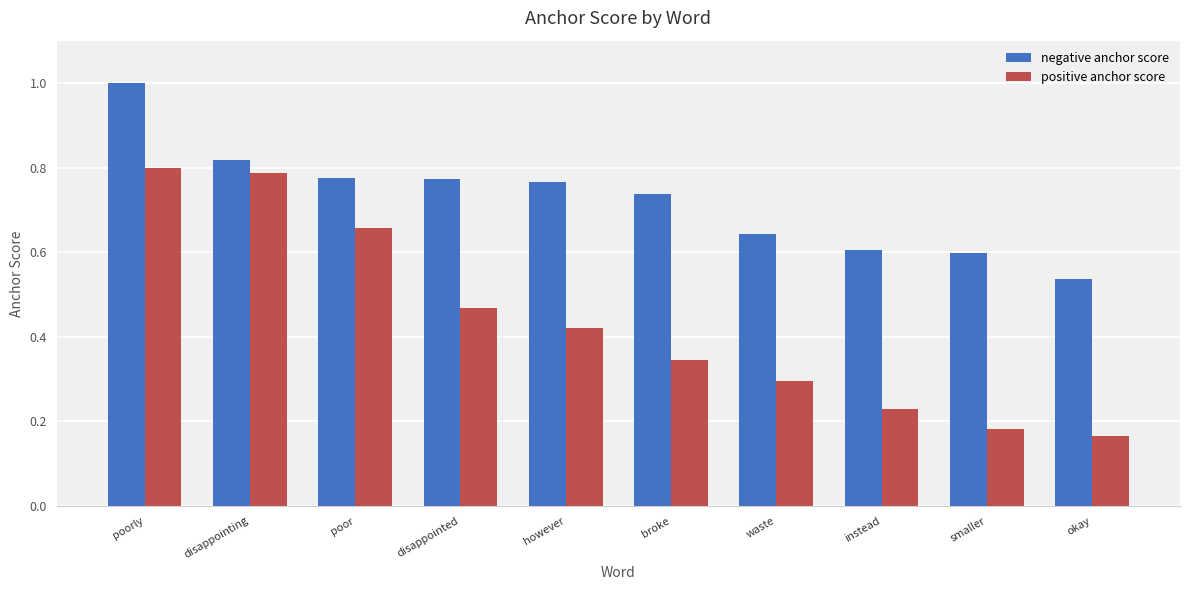

What are all the series names shown in the legend?

negative anchor score, positive anchor score